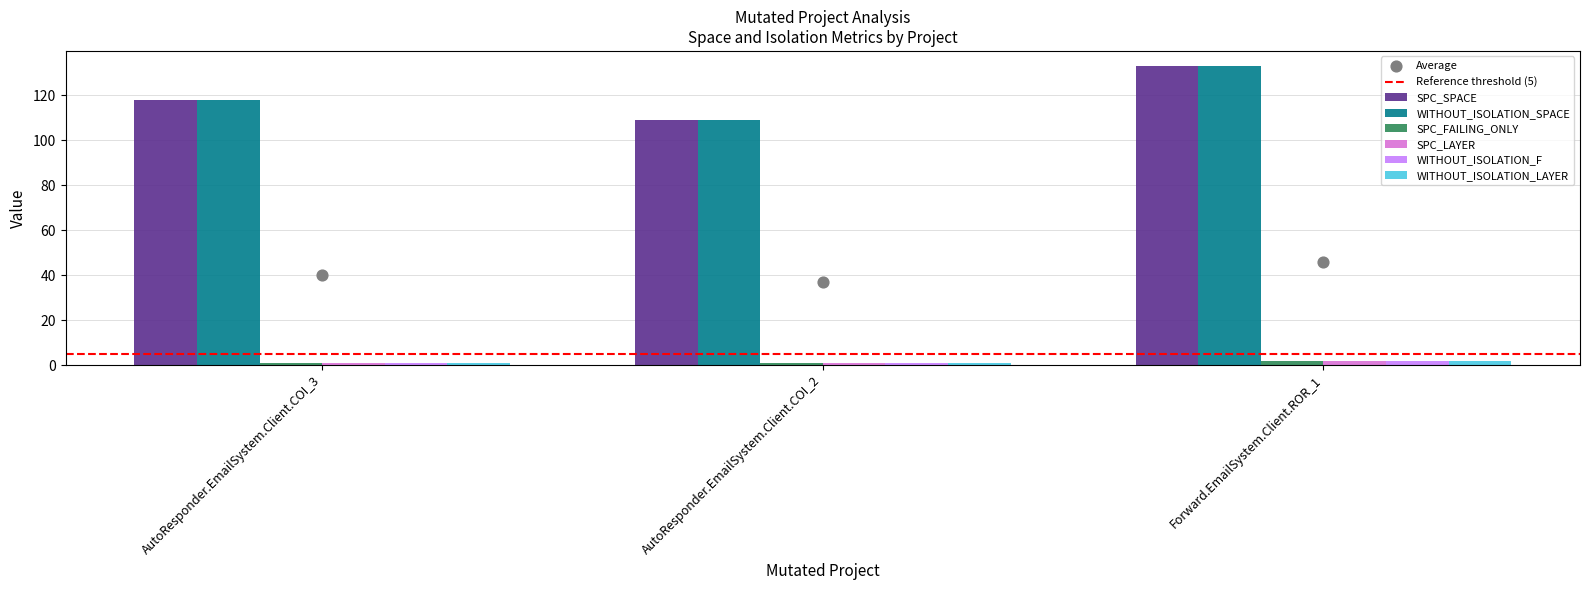

Which series has the widest spread of Y values?

SPC_SPACE